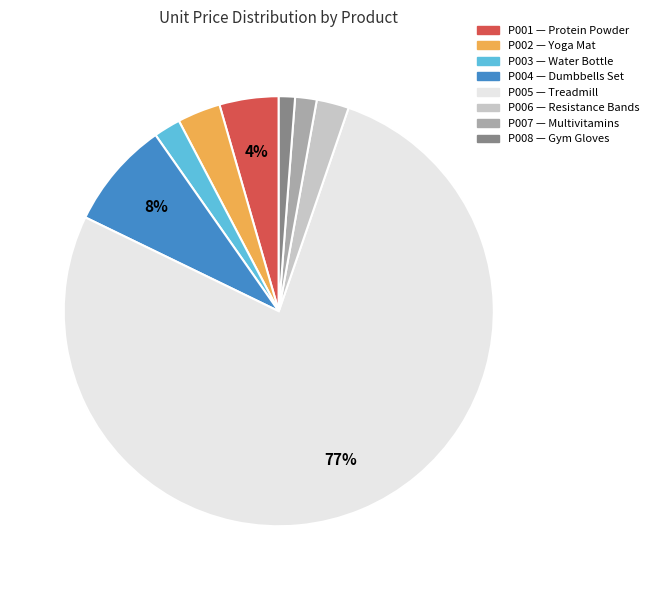

Do P005 and P008 together represent more than half of the pie?

Yes